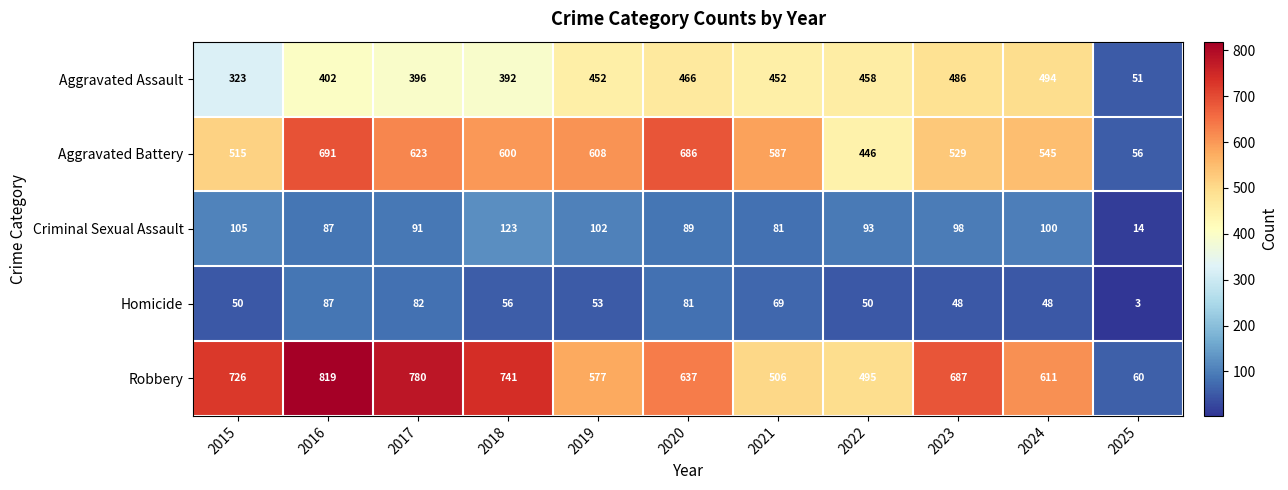

Count the number of categories in the chart.

11